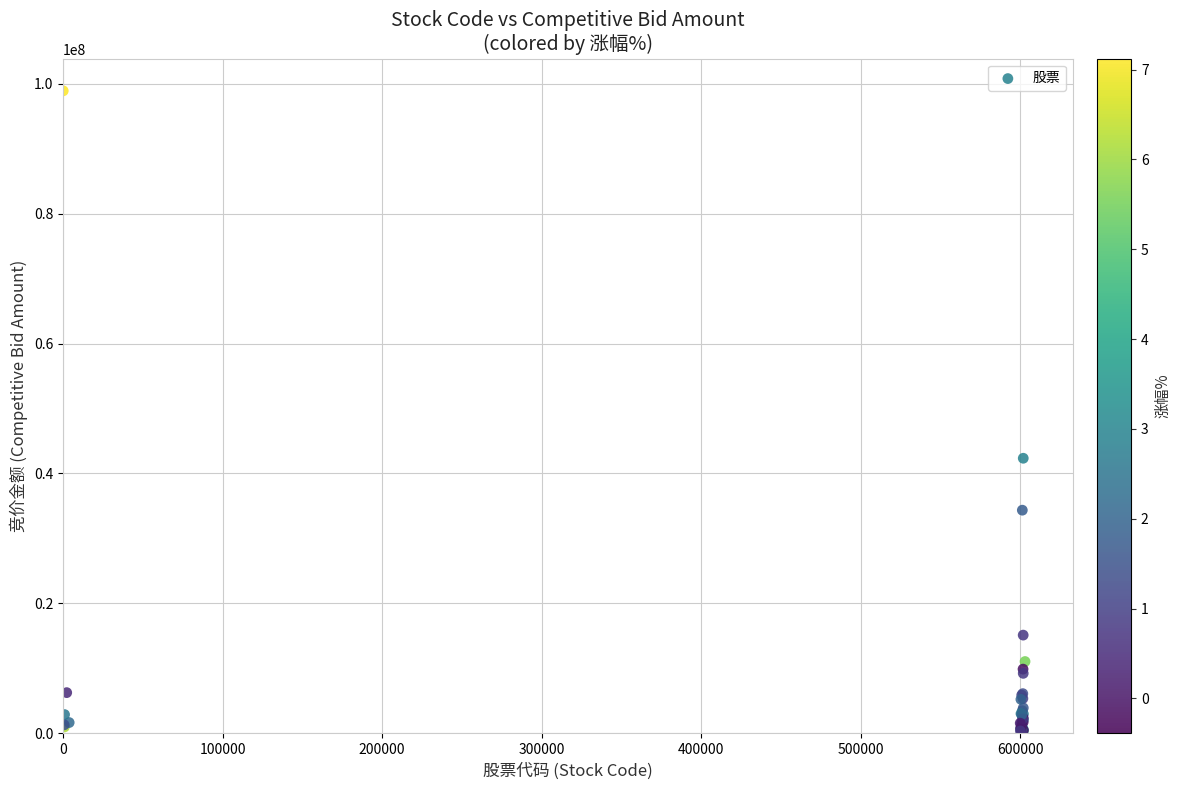

What Y value in the scatter plot is closest to 49473126?

42345286